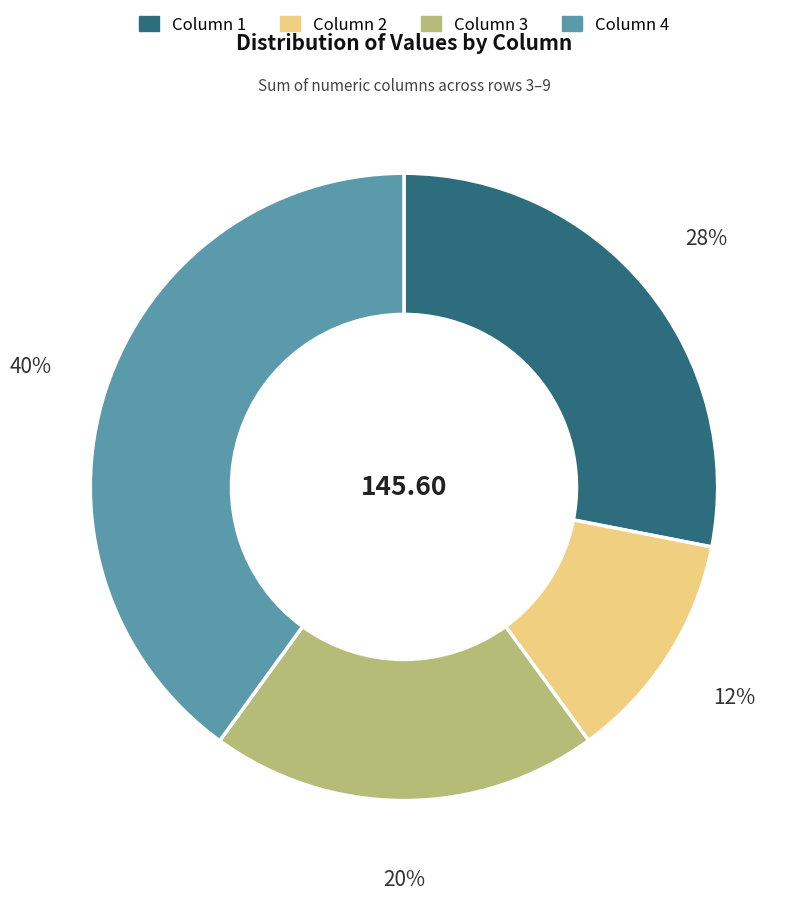

To the nearest percent, what is the average slice percentage?

25%